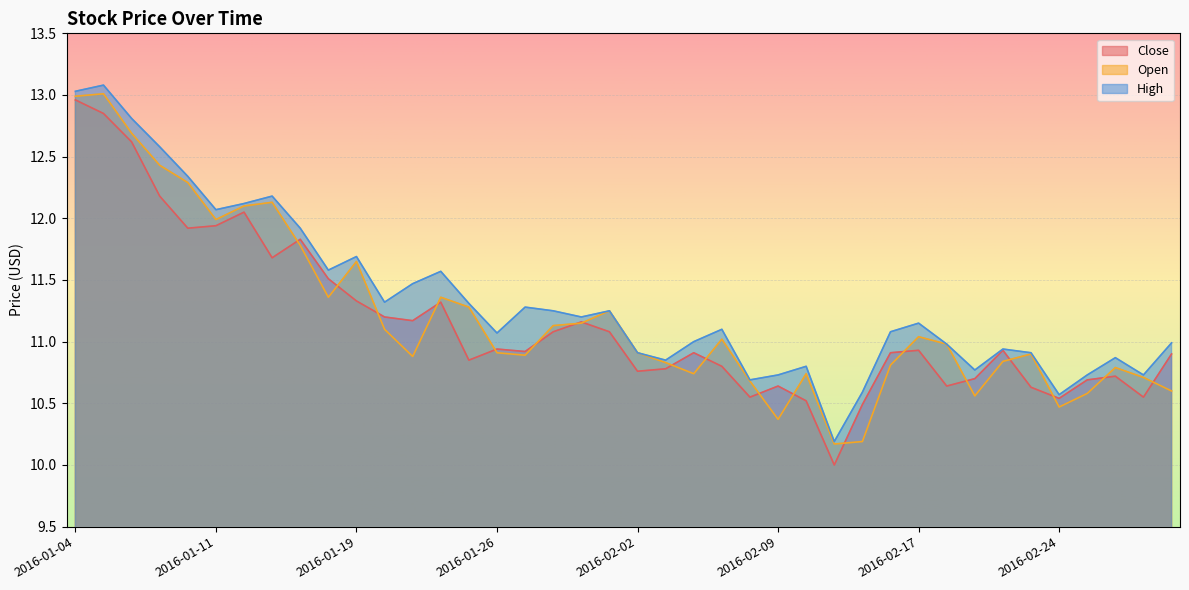

How many lines are shown in the chart?

3